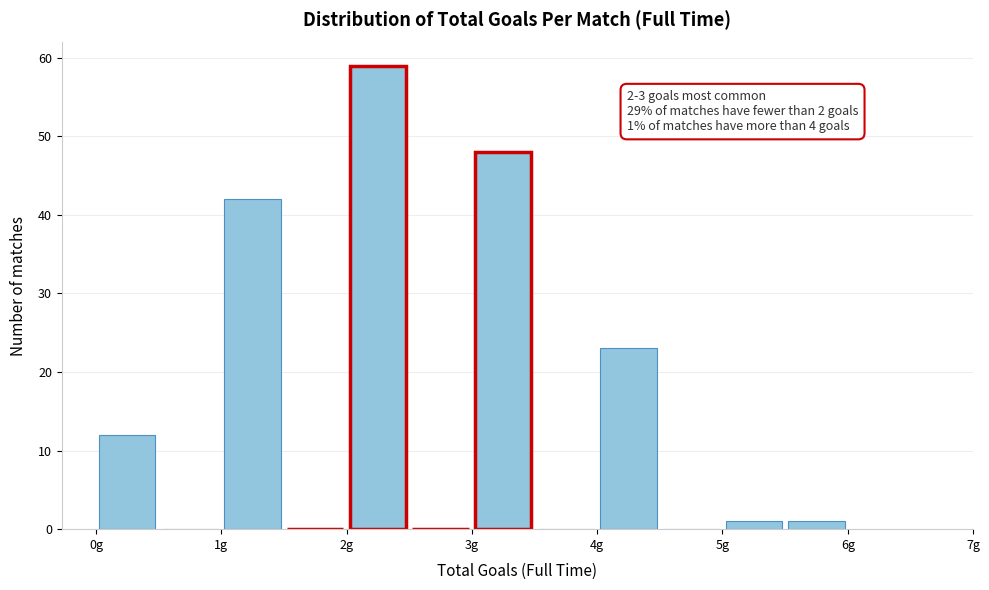

Which range on the x-axis has the tallest bar?

2.0 to 2.5